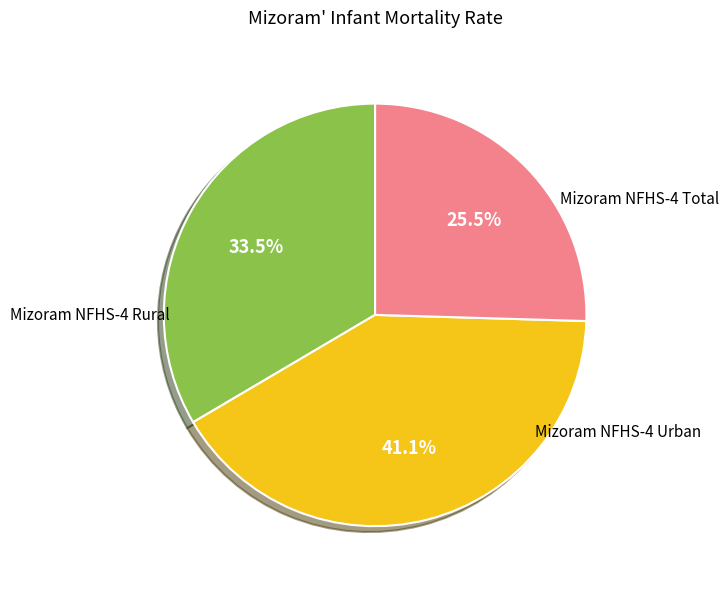

Is there a majority slice in this chart?

No